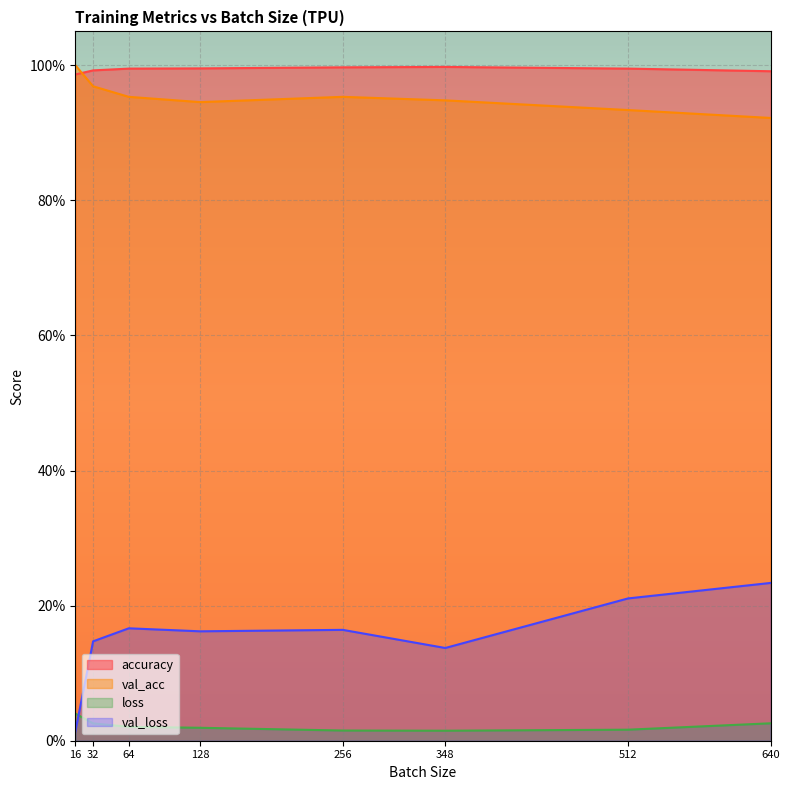

True or false: accuracy has a value of 1.0 at 512.0.

True